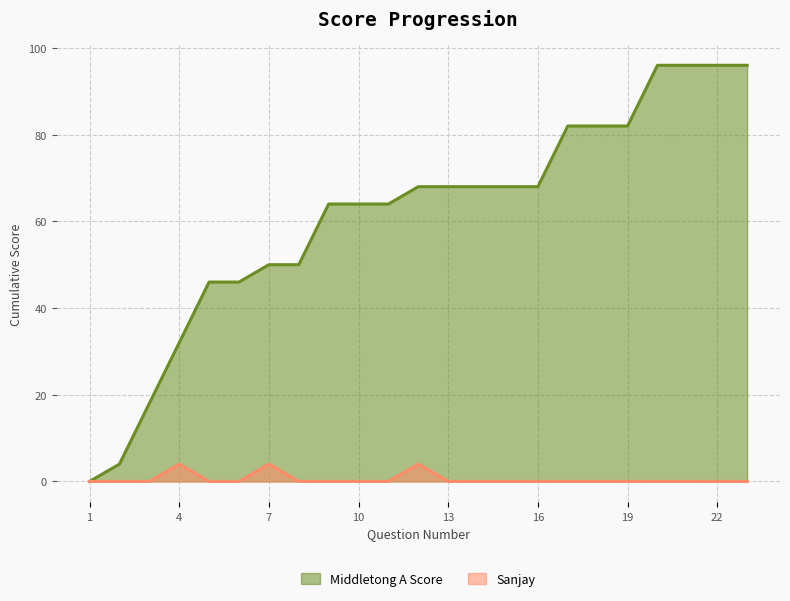

What are all the series names shown in the legend?

Middletong A Score, Sanjay